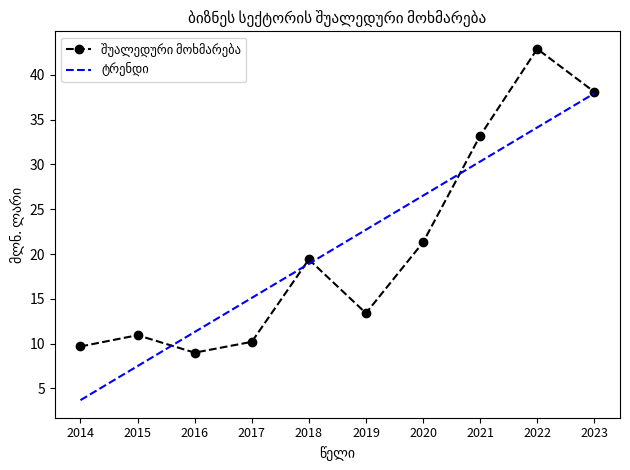

What is the spread (max minus min) of values at 2015?

3.4